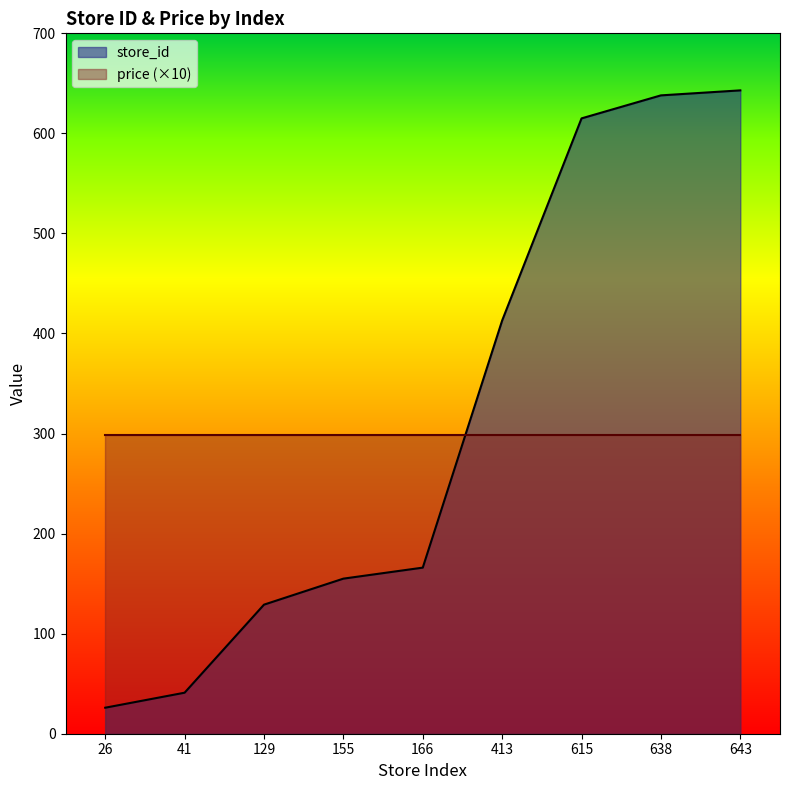

What is the maximum value shown in the chart?

643